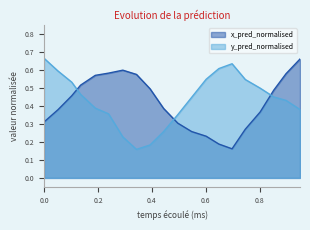

What are all the series names shown in the legend?

x_pred_normalised, y_pred_normalised